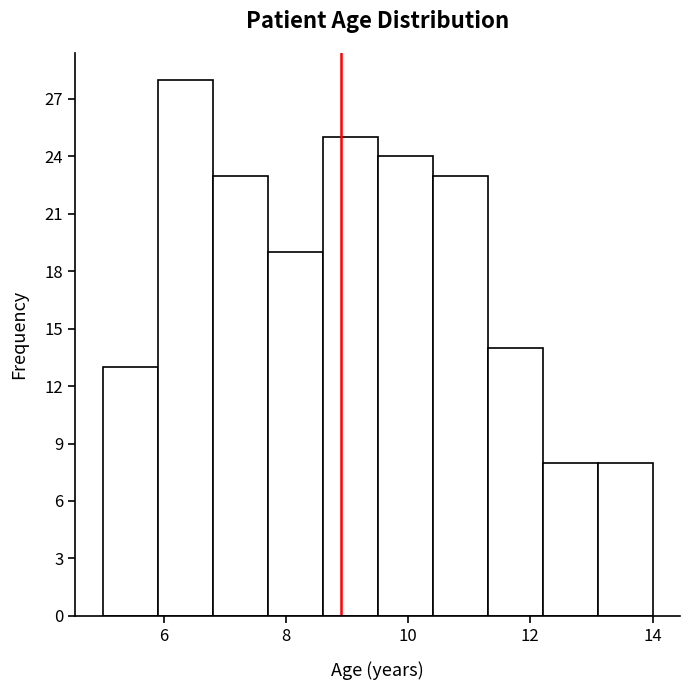

How tall is the bar that spans 9.5 to 10.4 on the x-axis? Neither the bar edges nor the heights are printed on the chart, so give them approximately, as read against the axes.

24